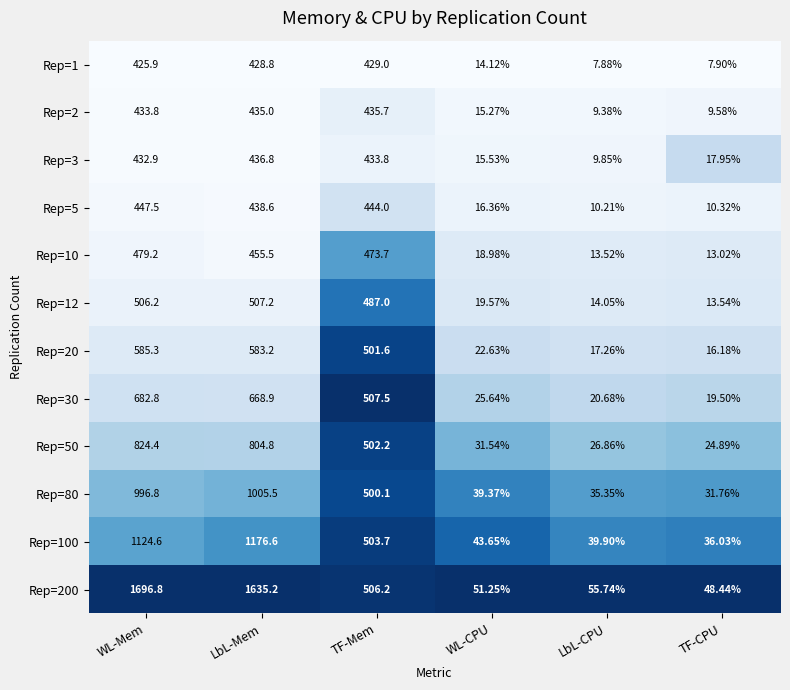

Which series changed the most between TF-Mem and TF-CPU?

Rep=30